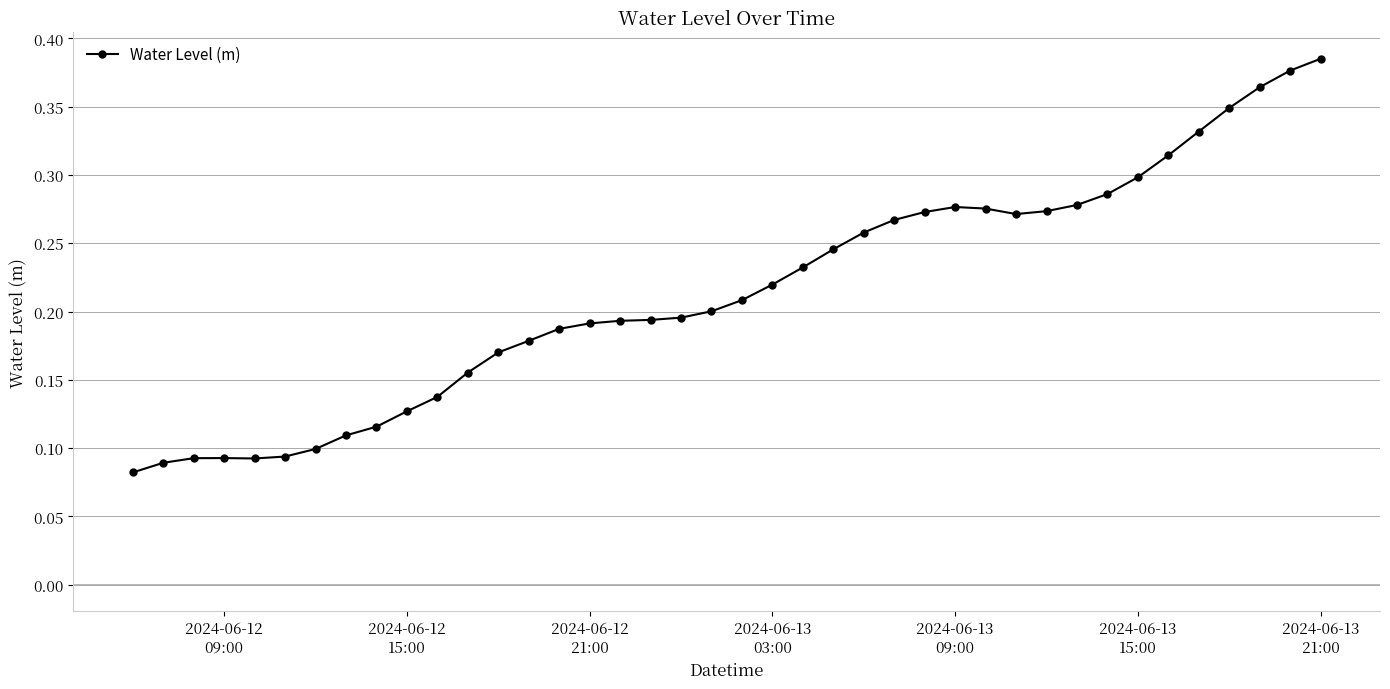

Is this an area chart (filled region under the line)?

No